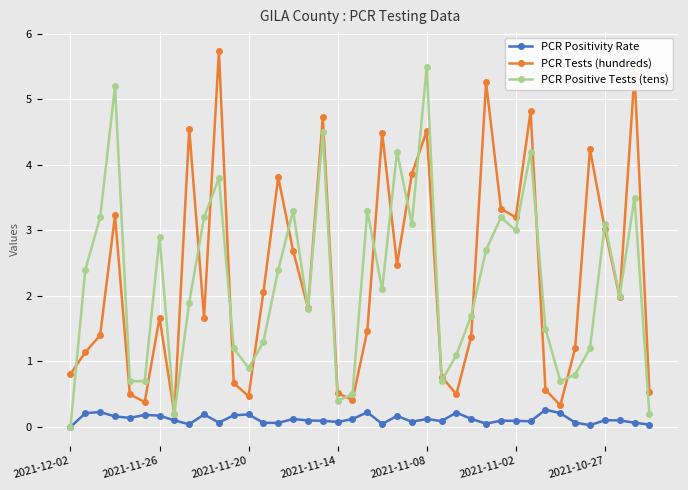

How many interior local valleys does the PCR Tests (hundreds) series have?

11